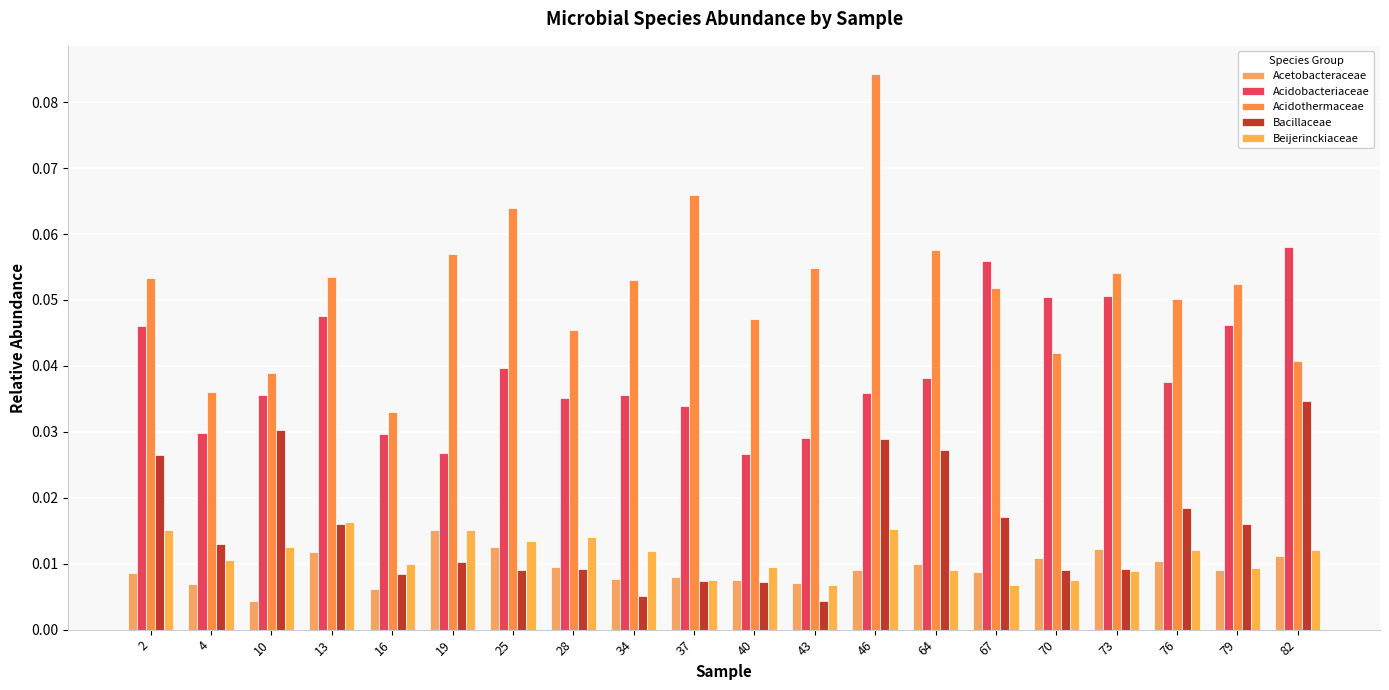

How many bars are there in each group?

5